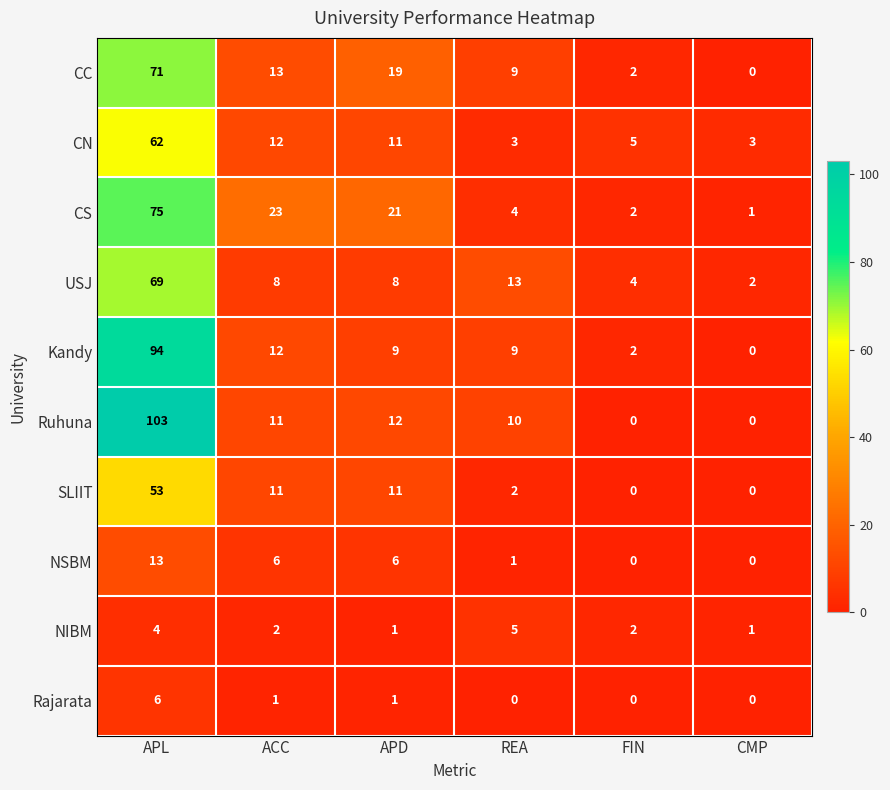

How many series are shown in this chart?

10